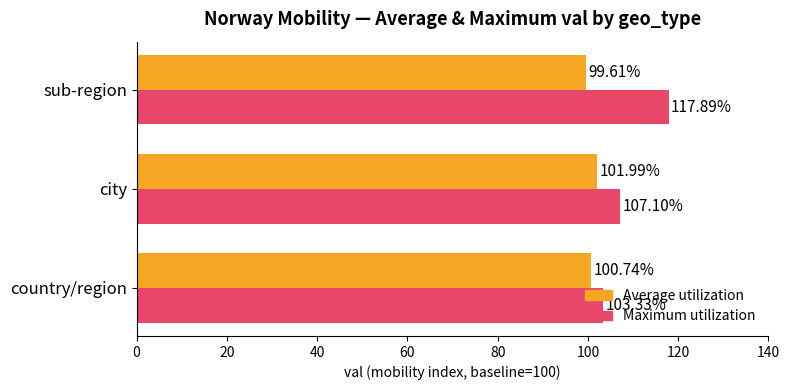

Which series changed the most between country/region and city?

Maximum utilization